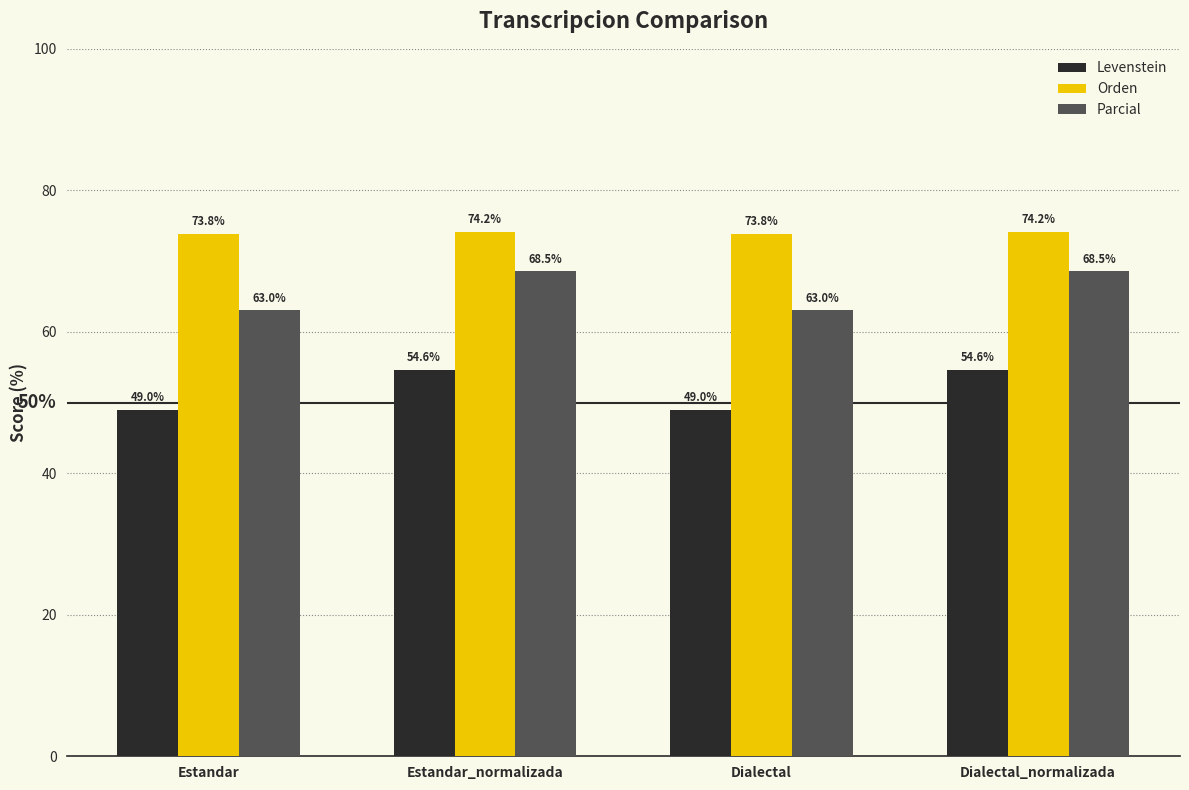

What is the sum of all Parcial values?

263.1